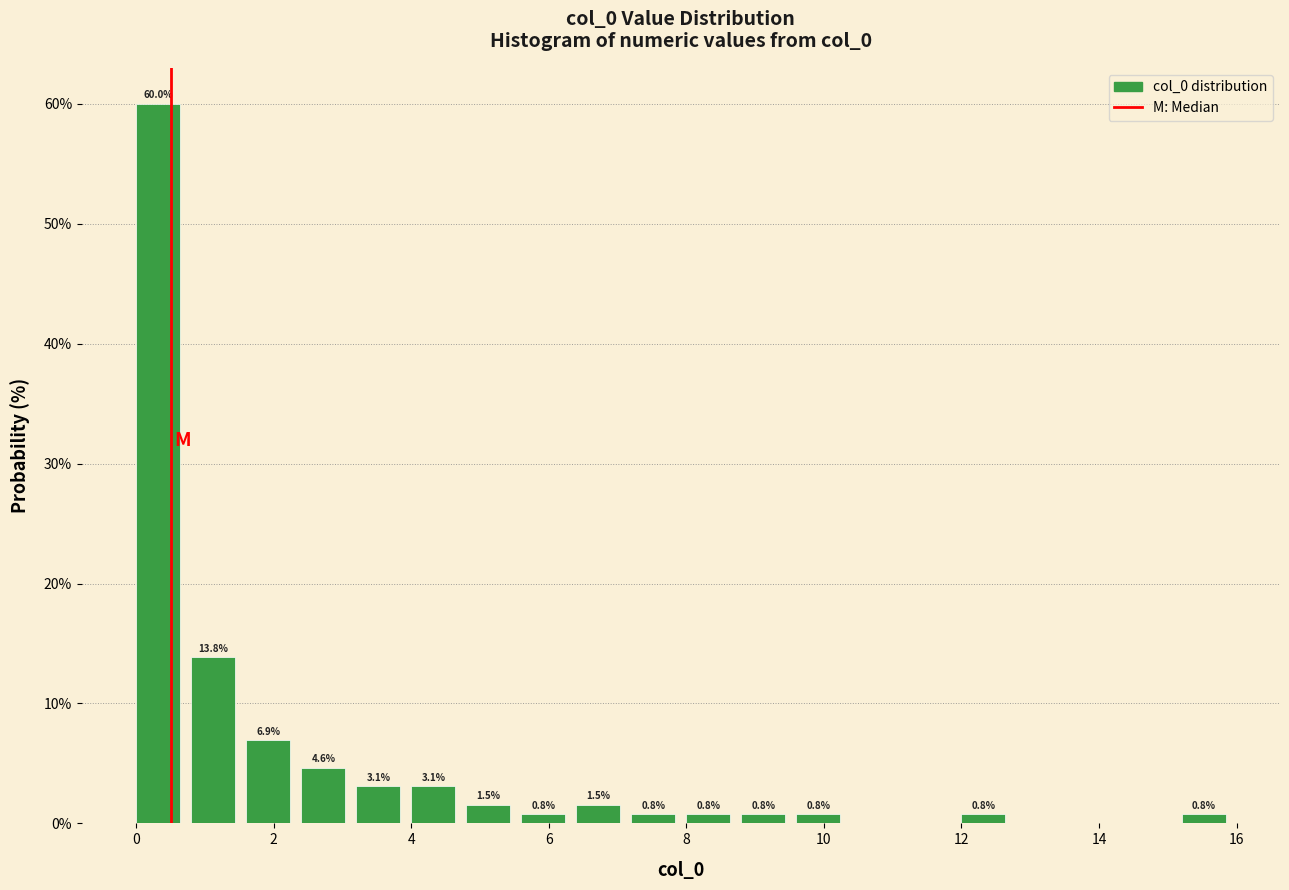

Over which range of the x-axis is the bar tallest?

0.0 to 0.8